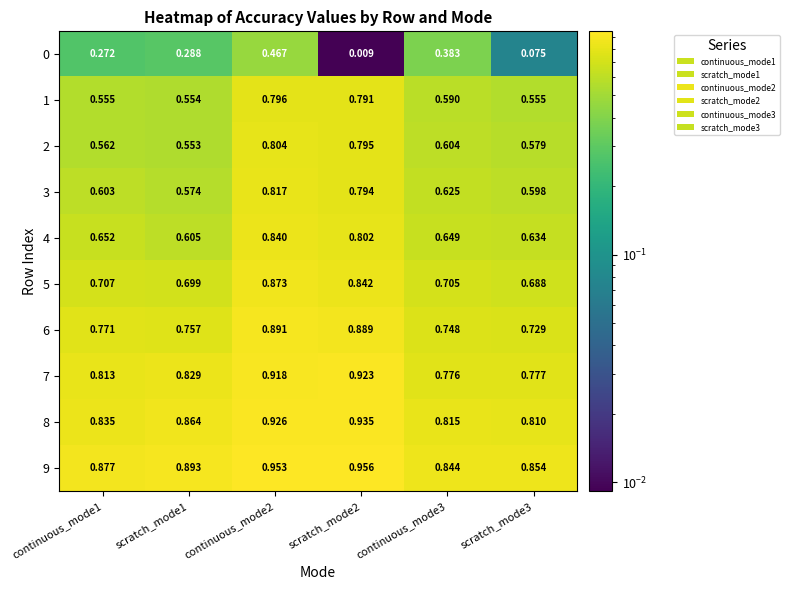

Is the value of 5 at continuous_mode1 greater than the value of 7 at continuous_mode3?

No